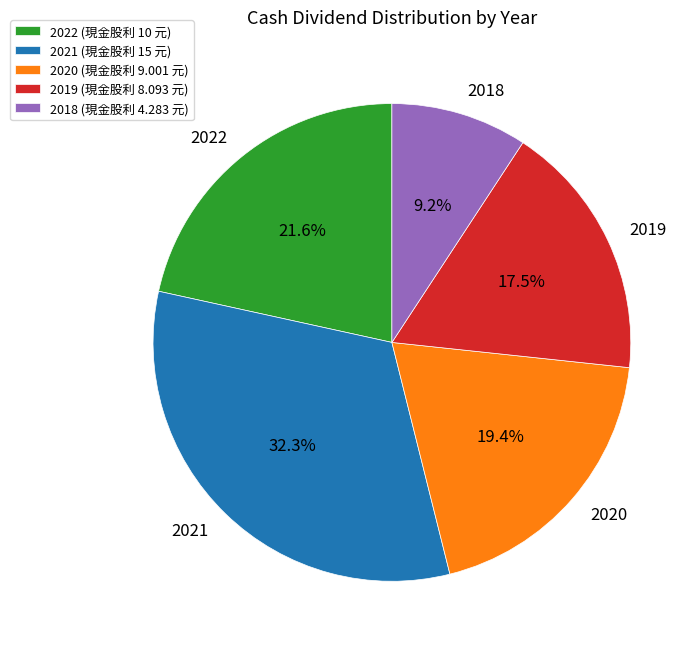

What is the smallest slice in the pie chart?

2018